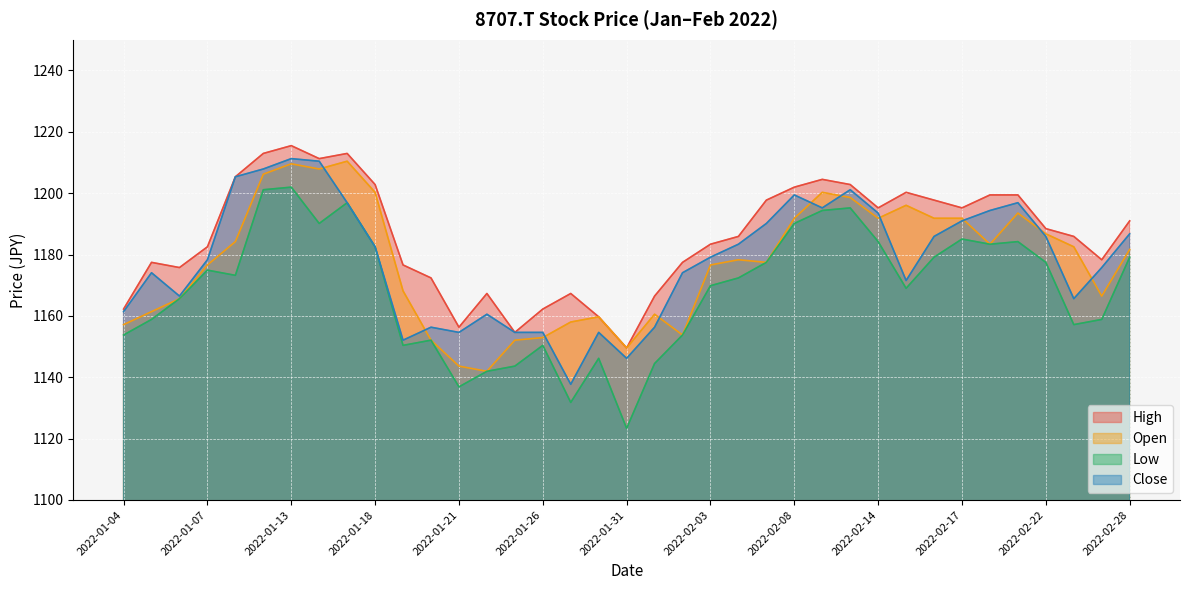

Where is High nearest to the value 1182?

2022-01-07